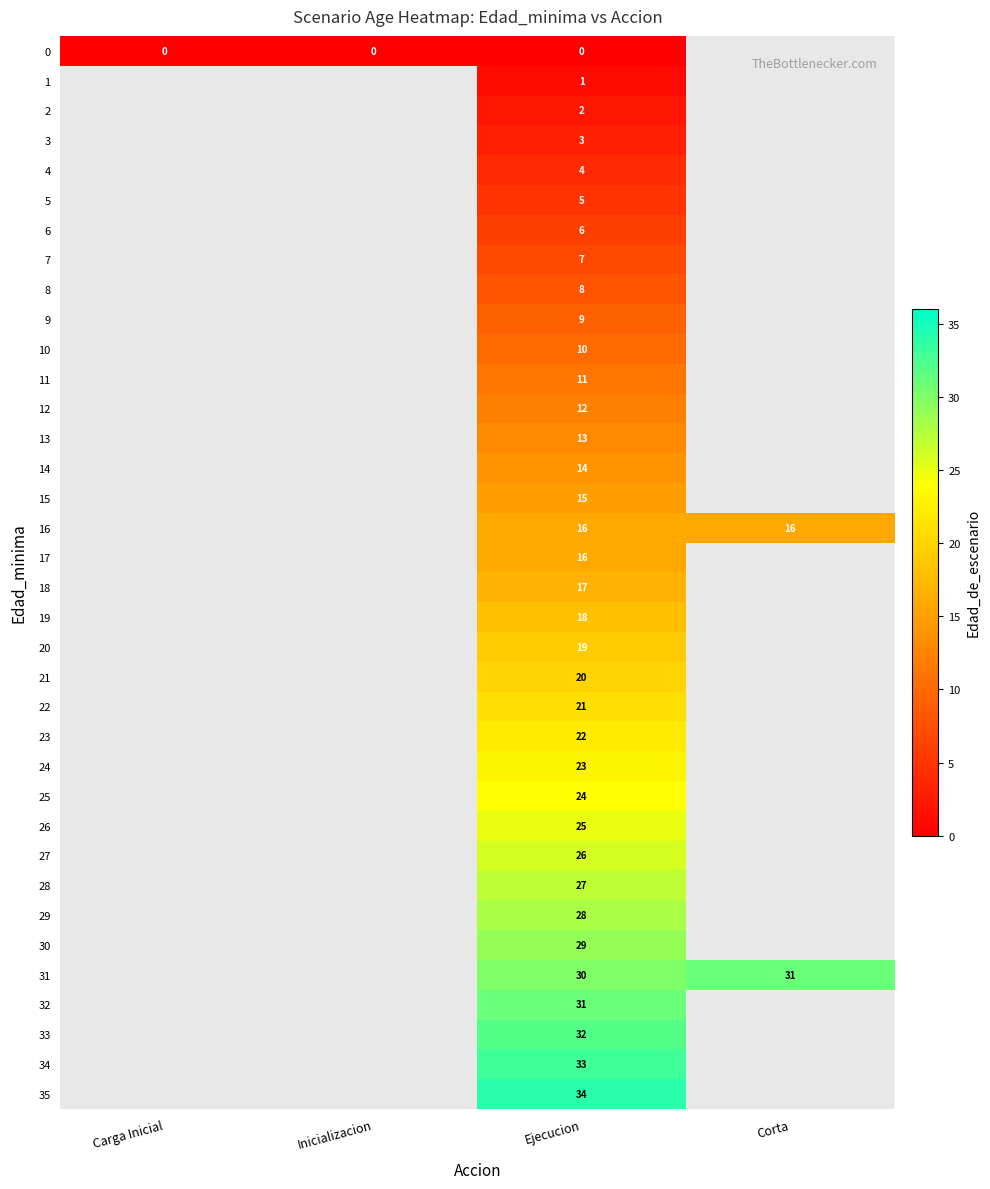

Is the value of 7 at Ejecucion greater than the value of 13 at Ejecucion?

No